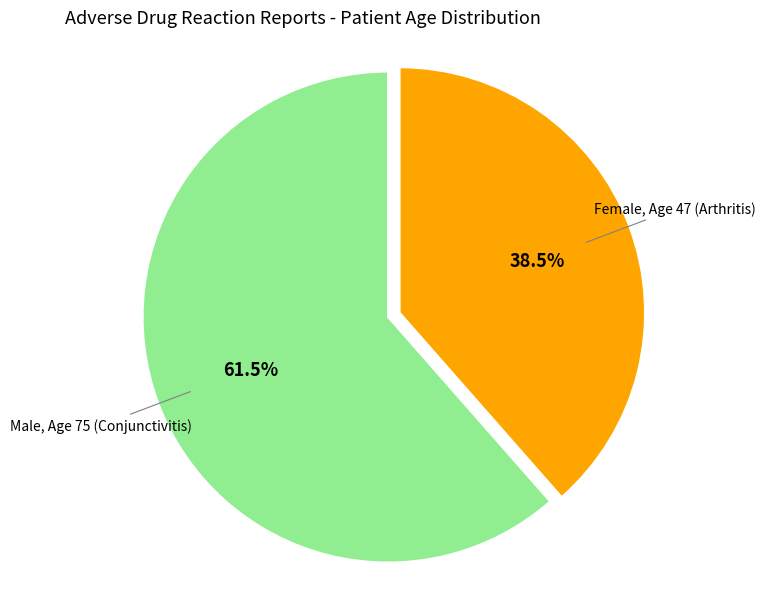

Approximately how many times larger is the value at Male, Age 75 (Conjunctivitis) compared to Female, Age 47 (Arthritis)?

1.6